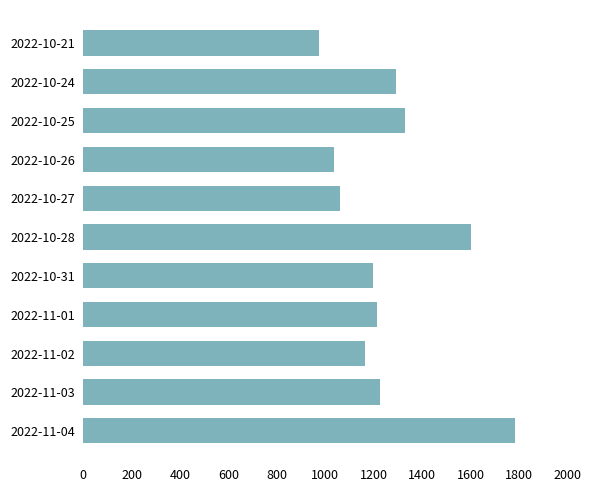

Reading bottom to top, list all the values displayed in this chart.

1783	1224	1165	1215	1197	1602	1060	1035	1329	1294	974